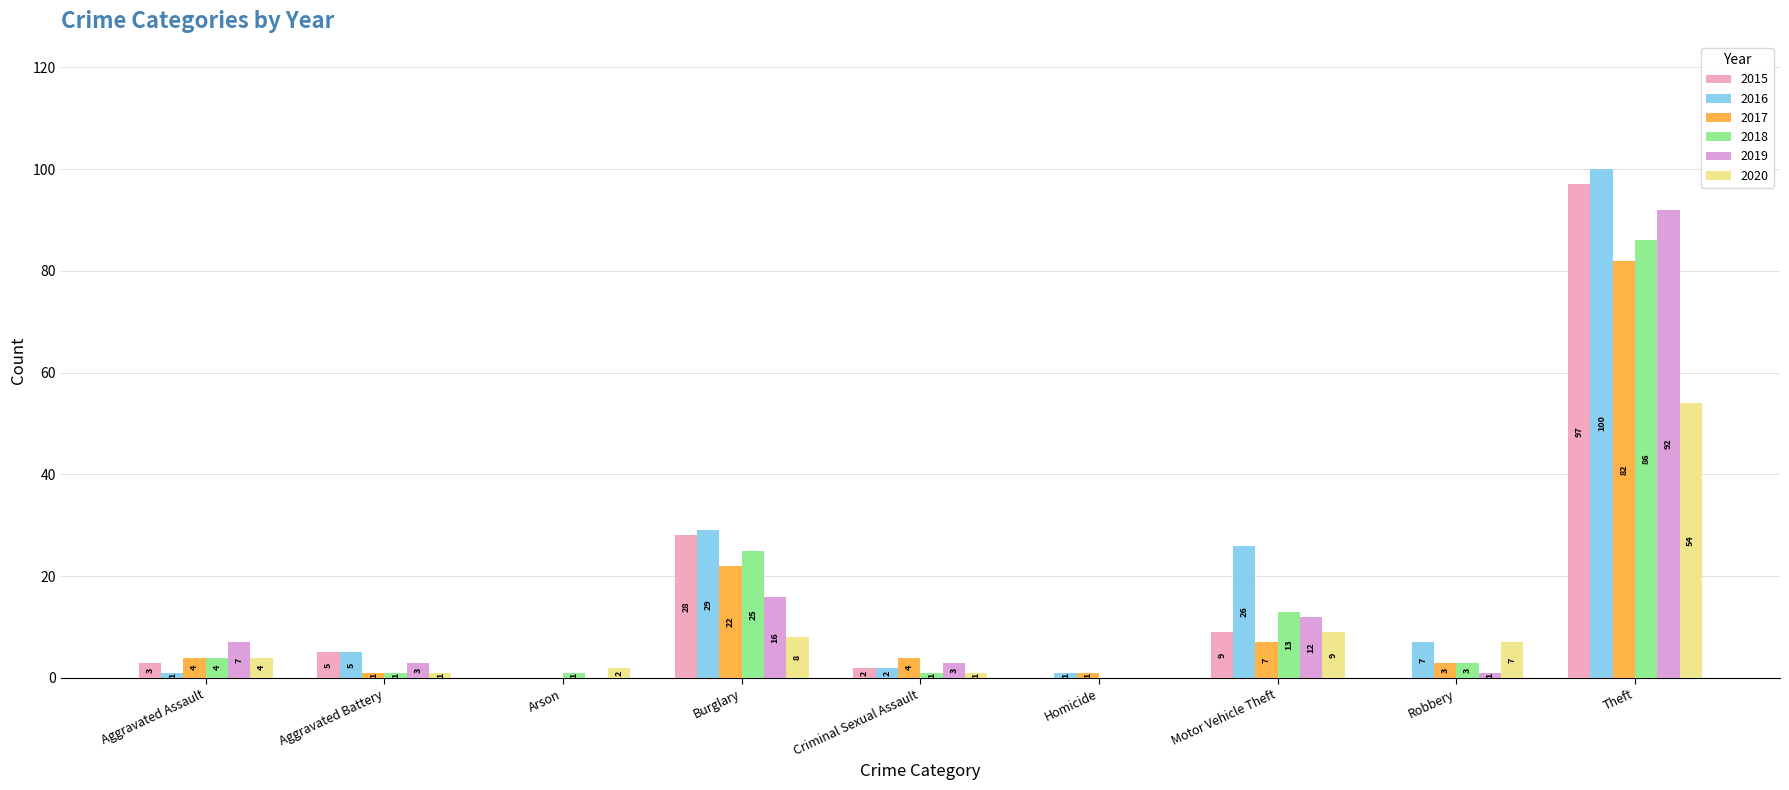

Reading right to left, what are all the values shown in this chart?

2015: 97	0	9	0	2	28	0	5	3
2016: 100	7	26	1	2	29	0	5	1
2017: 82	3	7	1	4	22	0	1	4
2018: 86	3	13	0	1	25	1	1	4
2019: 92	1	12	0	3	16	0	3	7
2020: 54	7	9	0	1	8	2	1	4